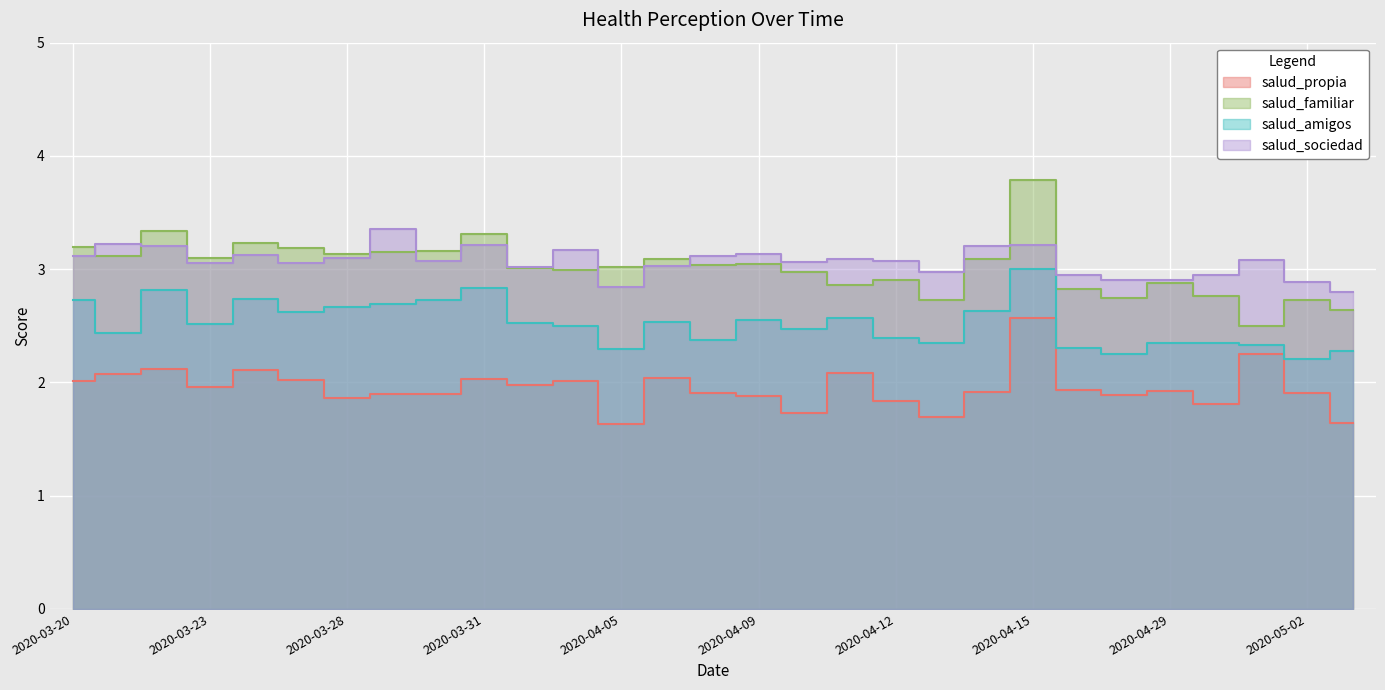

True or false: salud_familiar has more than 2 points higher than both neighbors.

True